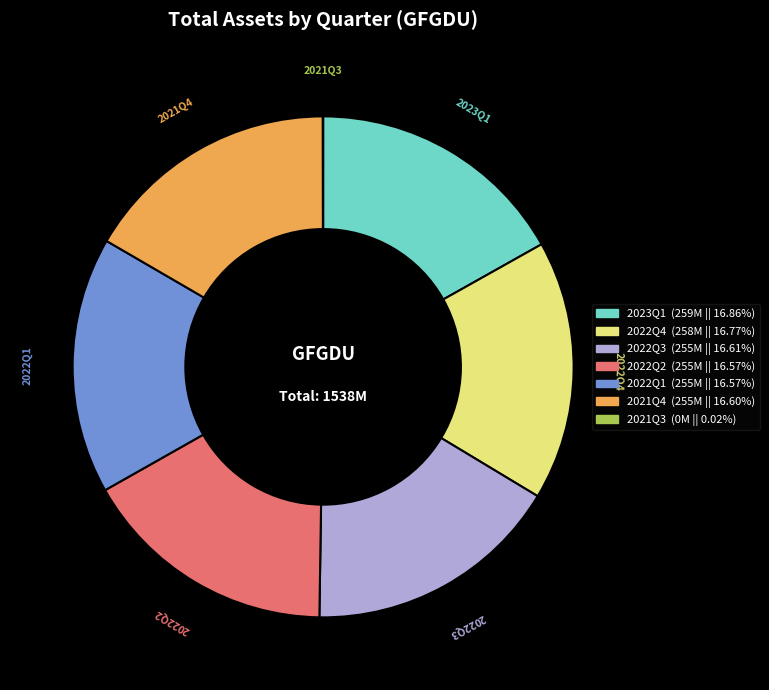

What is the ratio of the value at 2023Q1 to the value at 2021Q4?

1.0